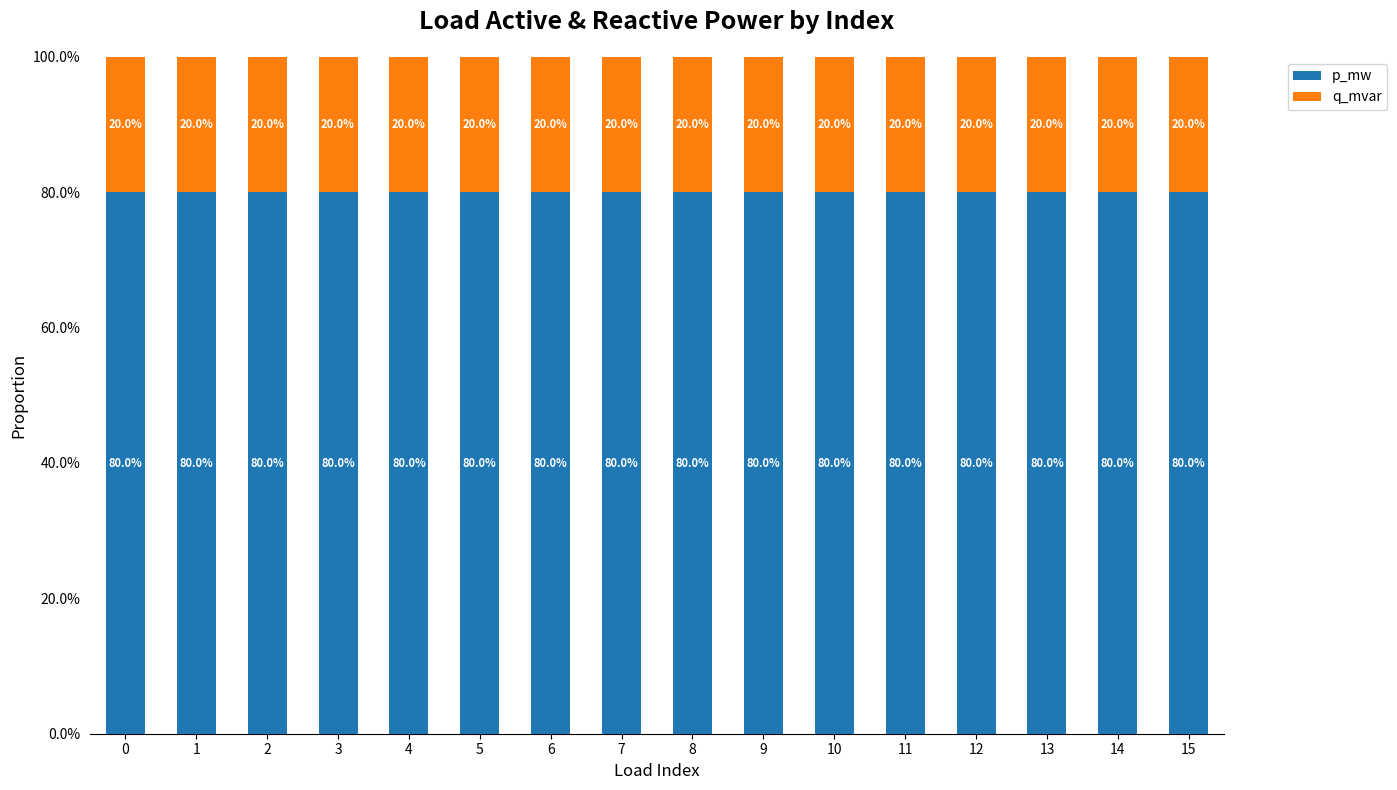

What is the total value across all series at 4?

100.0